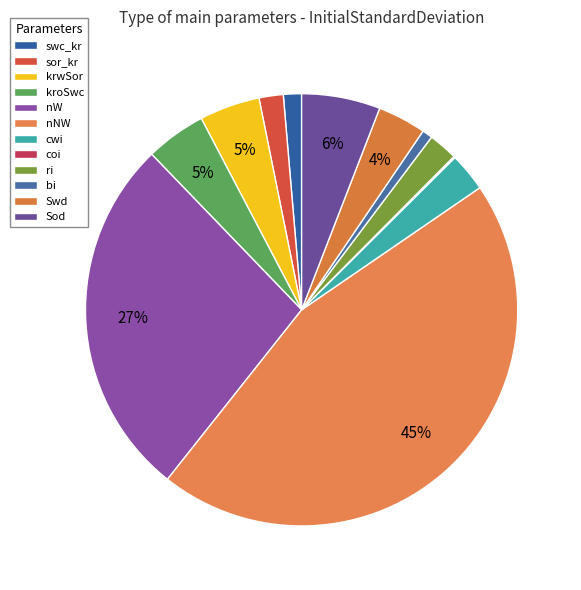

How many segments does this pie chart have?

12